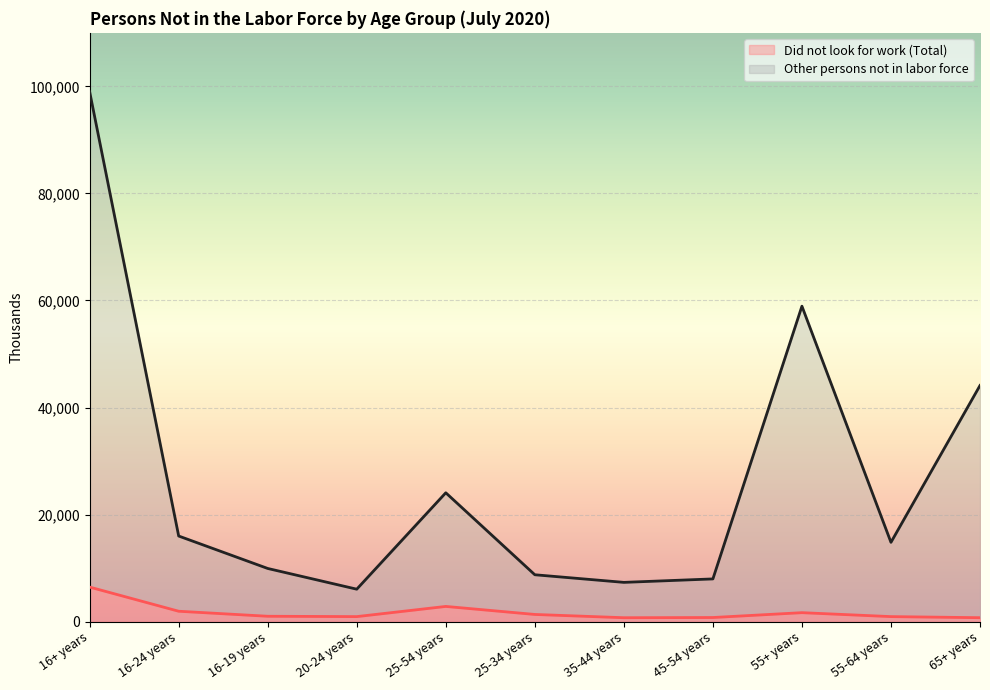

True or false: Did not look for work (Total) and Other persons not in labor force cross at least once.

False